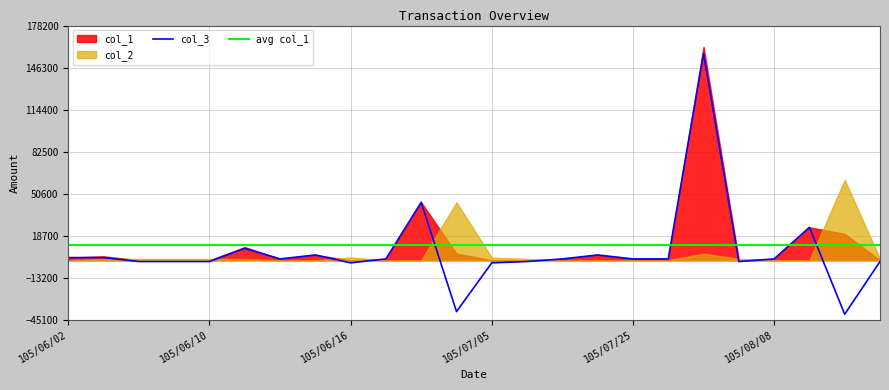

Does the chart display data point markers on the line(s)?

No